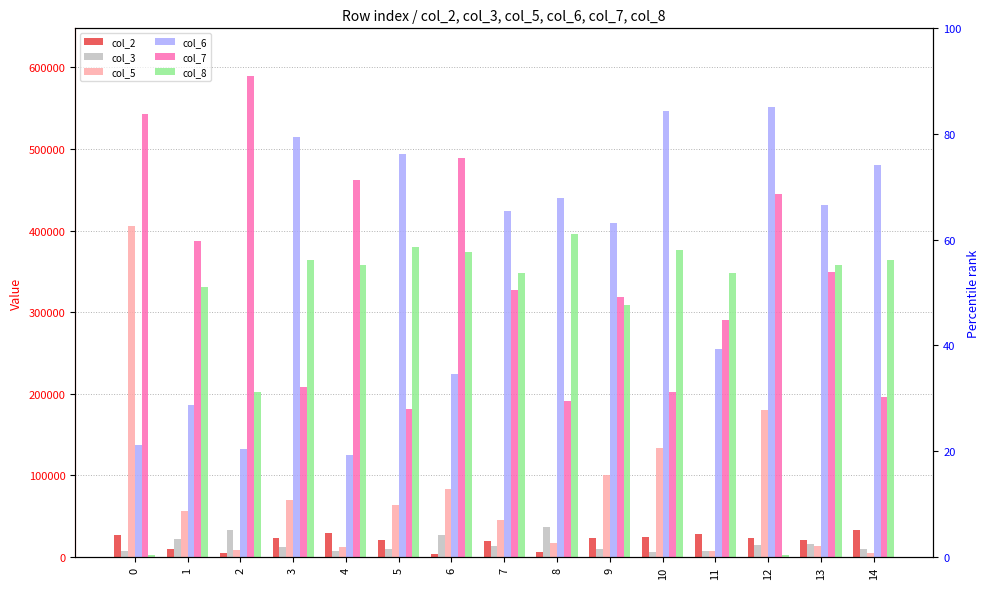

What is the difference between the highest and lowest values at 7?

410120